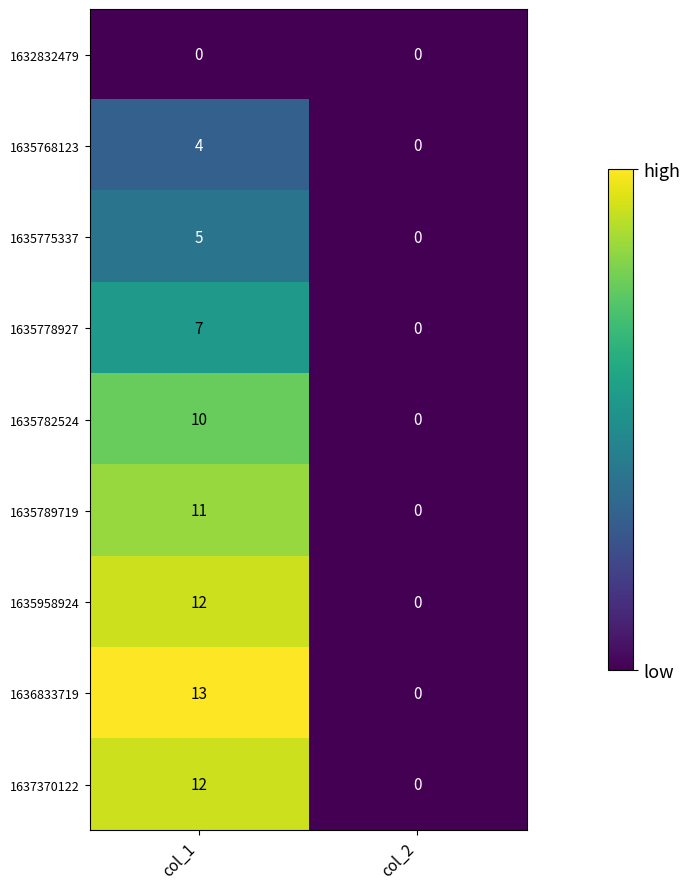

Which series has the widest spread of values?

1636833719